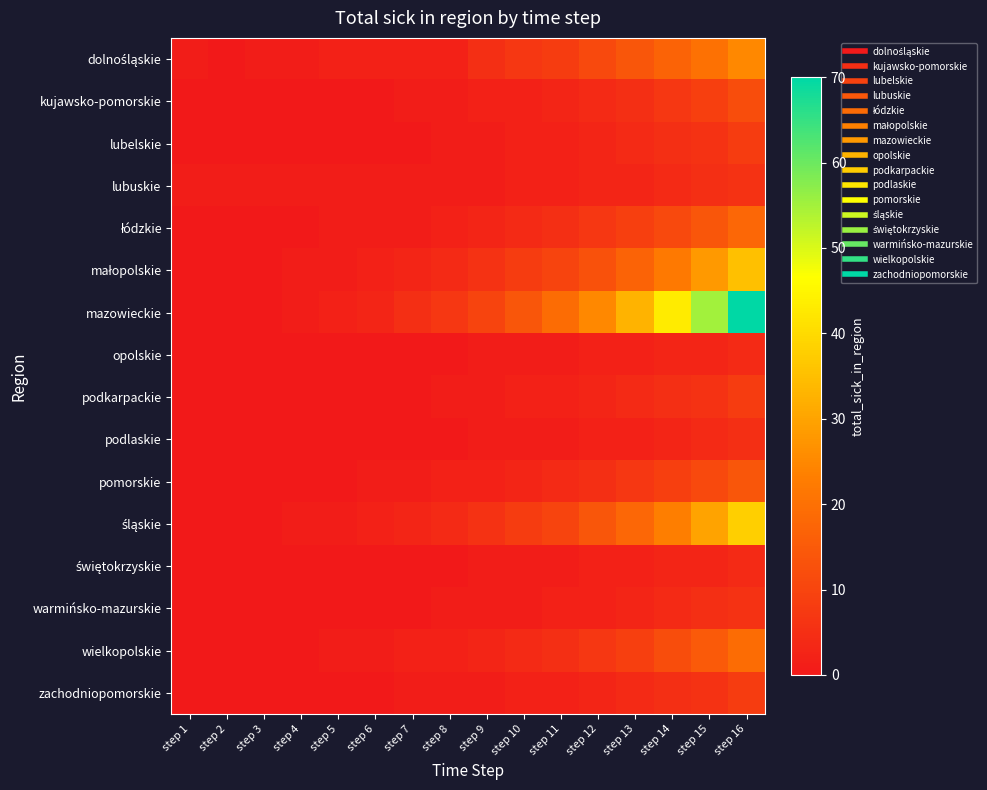

Which series has the largest total across all categories?

mazowieckie